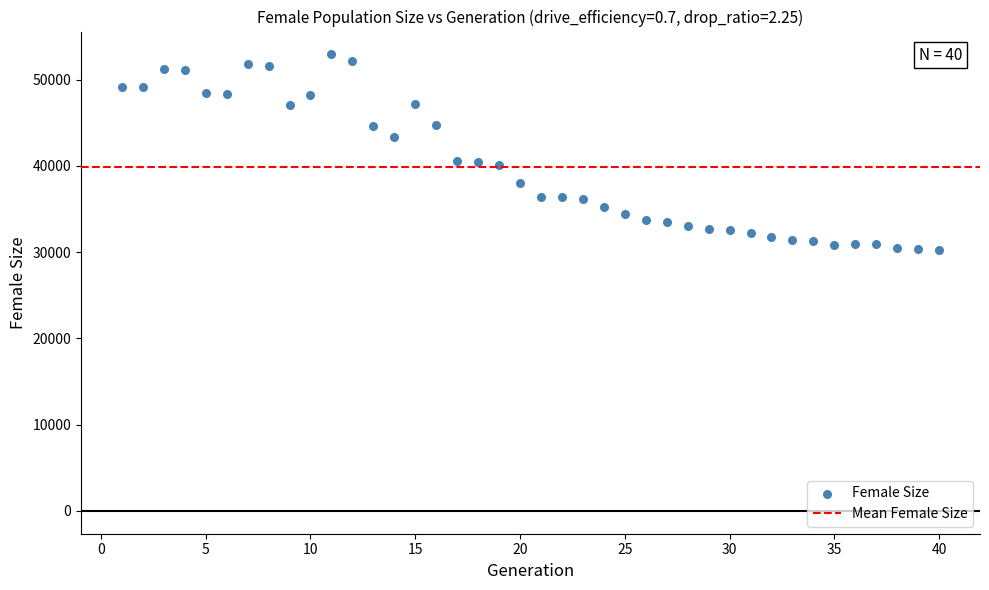

What is the range of Y values (max minus min)?

22697